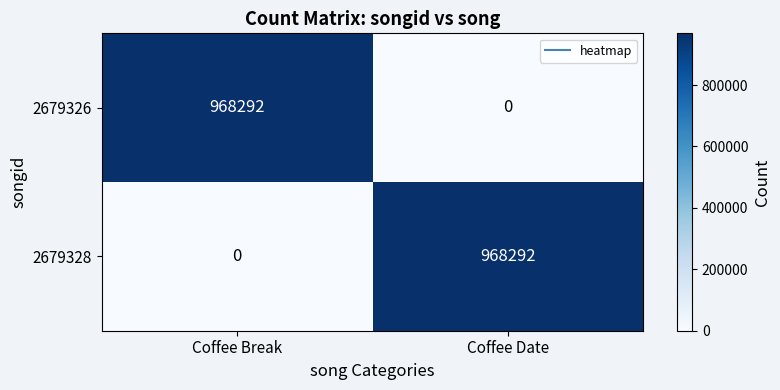

At Coffee Break, list the series in order from largest to smallest.

2679326, 2679328